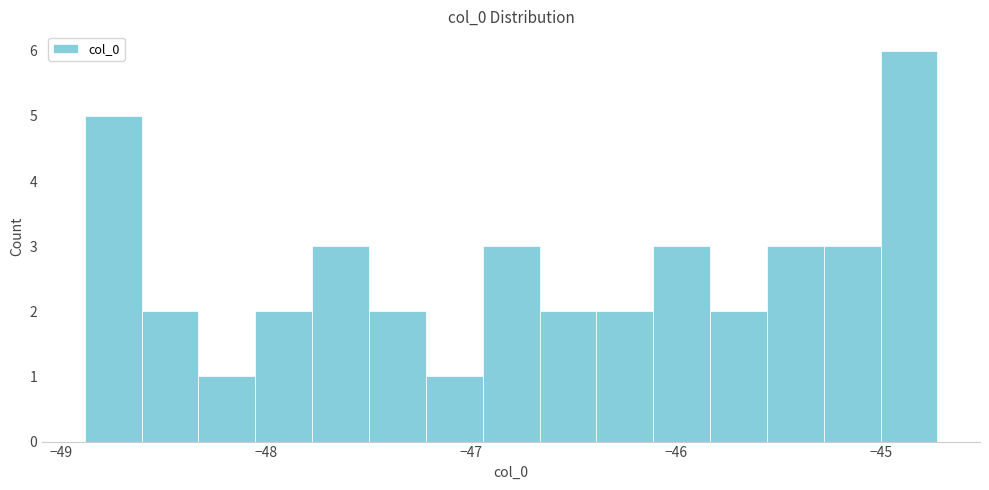

Read against the x-axis, roughly where is the centre of the tallest bar?

-44.9